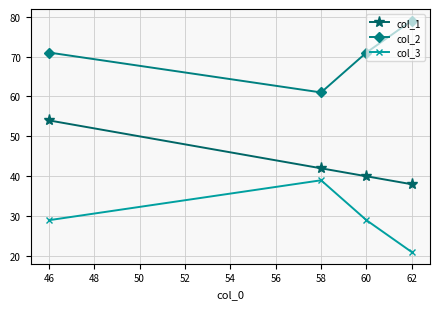

What is the spread (max minus min) of values at 58?

22